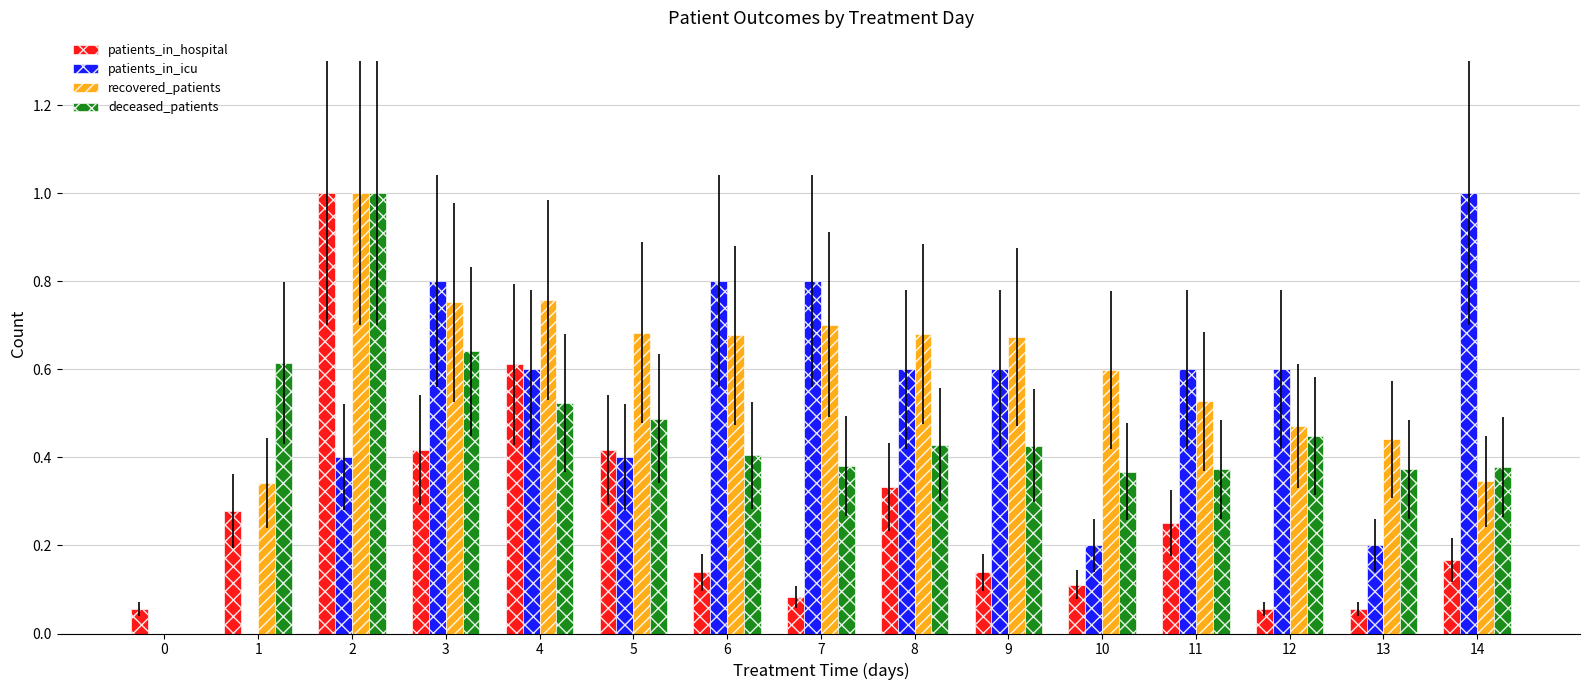

What is the sum of all patients_in_icu values?

7.6